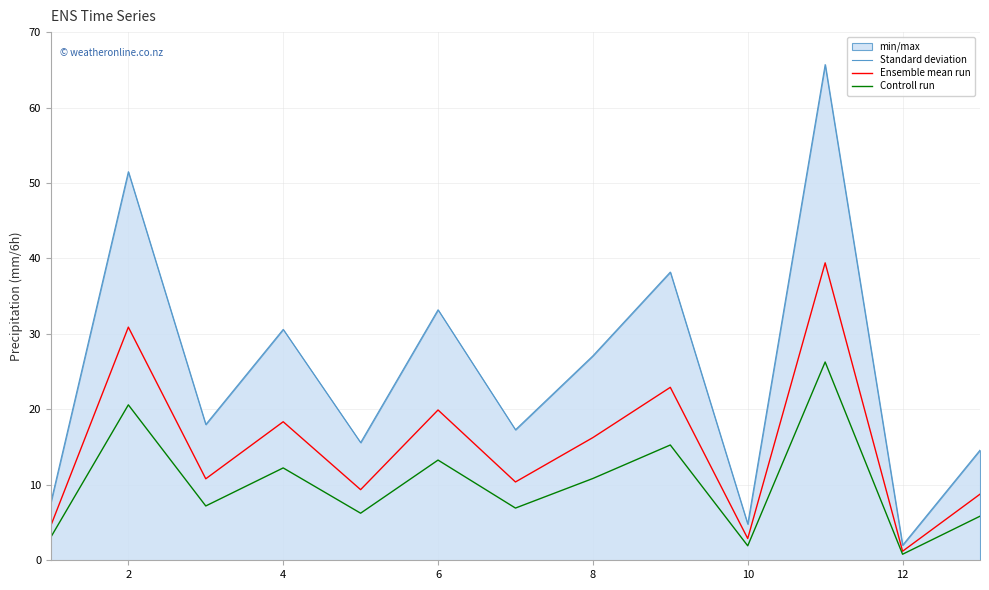

List the series in order of their peak value, highest first.

Standard deviation, Ensemble mean run, Controll run